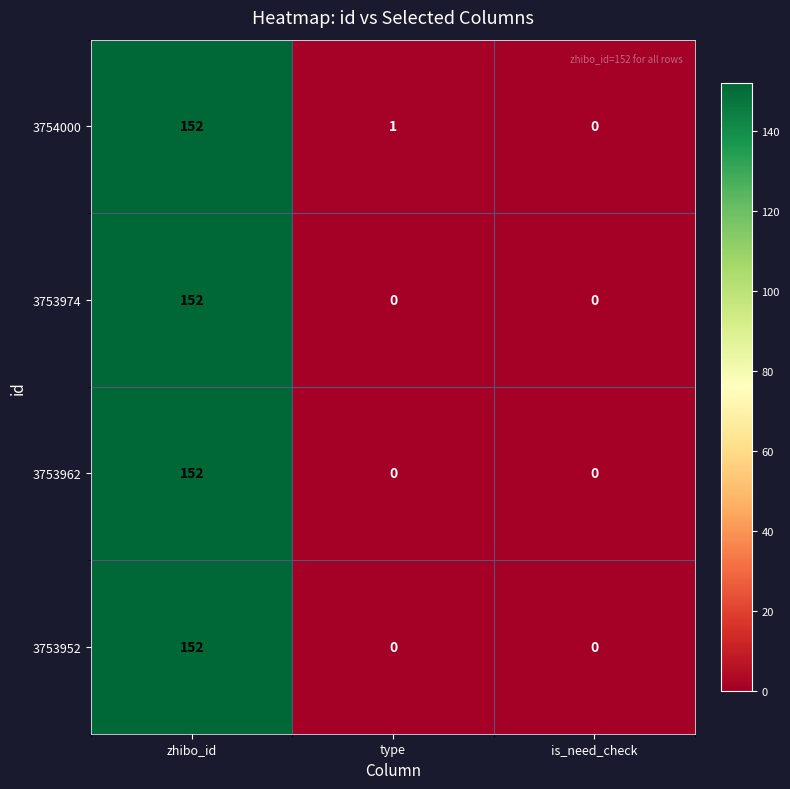

What is the total value across all series at type?

1